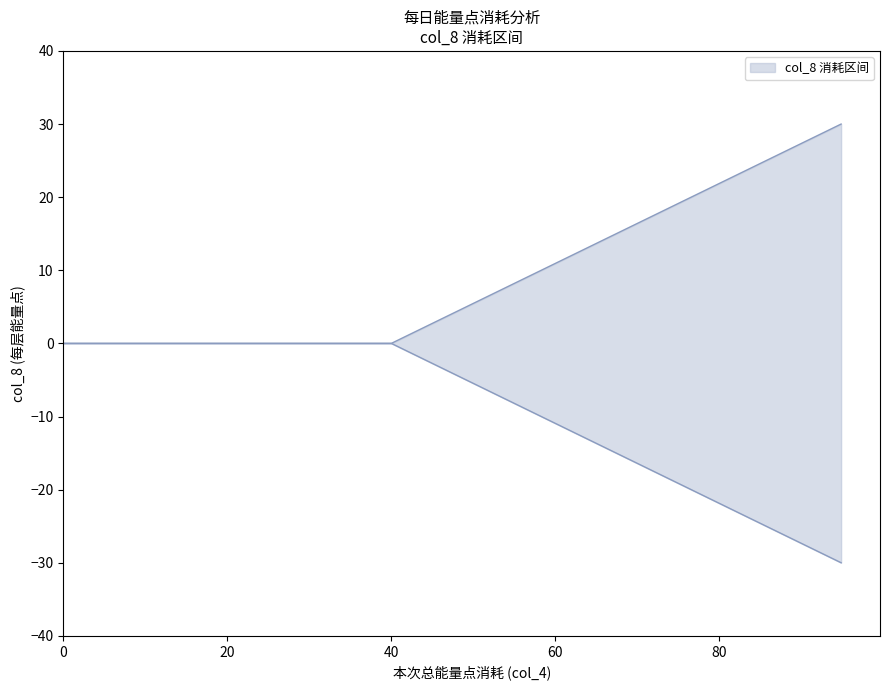

The col_8_upper series shows -20 at 0. True or false?

False